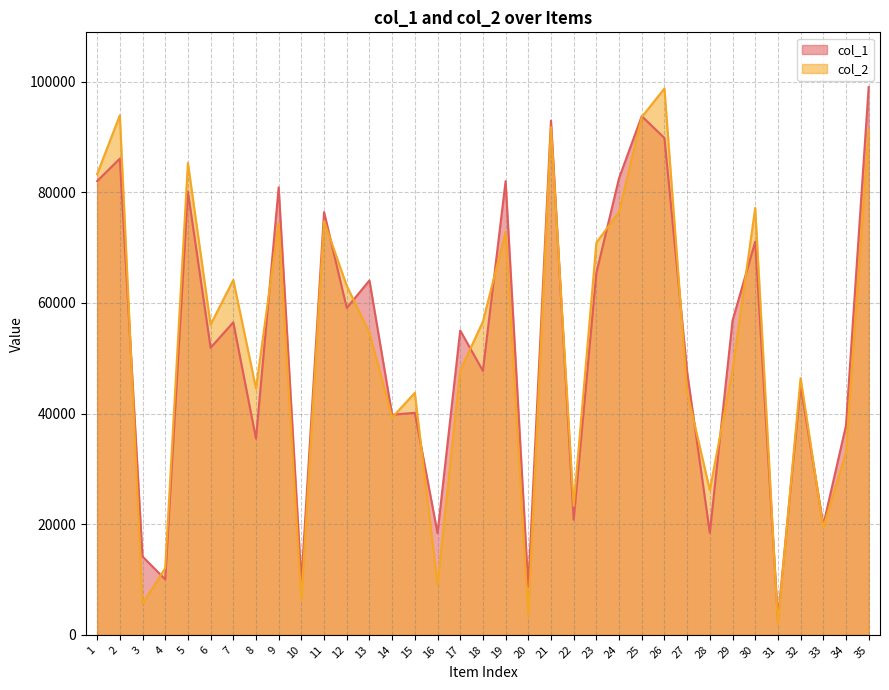

Is the value of col_2 at 6 greater than the value of col_1 at 8?

Yes